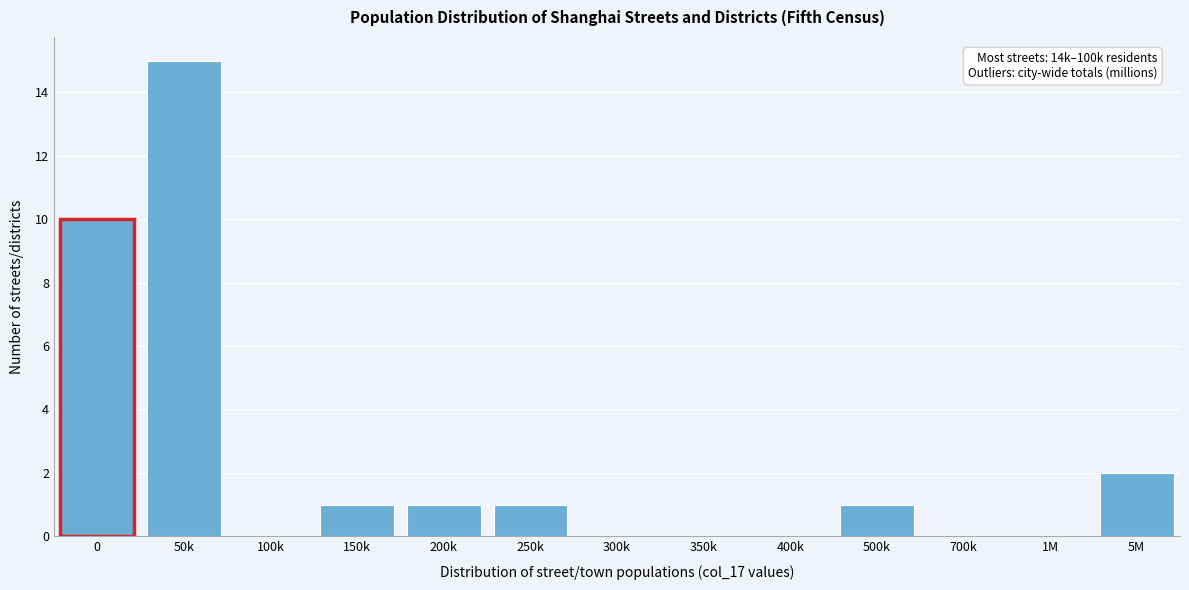

Reading left to right, extract all data points from this chart.

0=10	50k=15	100k=0	150k=1	200k=1	250k=1	300k=0	350k=0	400k=0	500k=1	700k=0	1M=0	5M=2